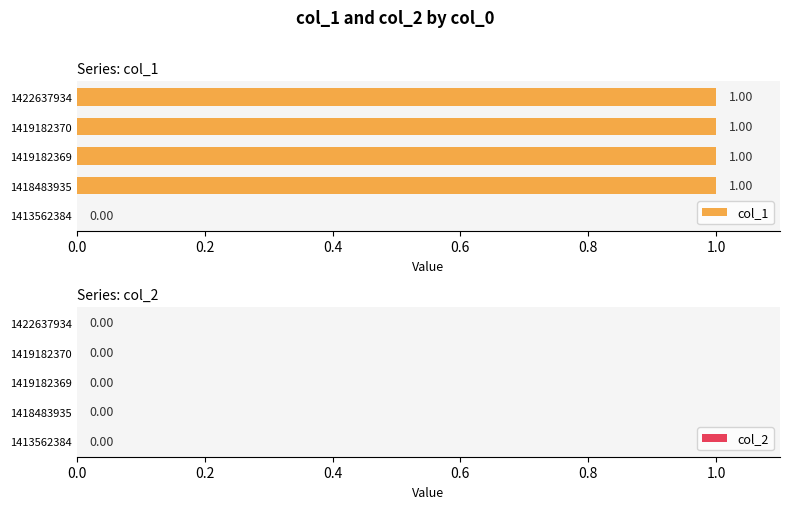

Approximately how many times larger is the value at 1419182369 compared to 1422637934?

1.0